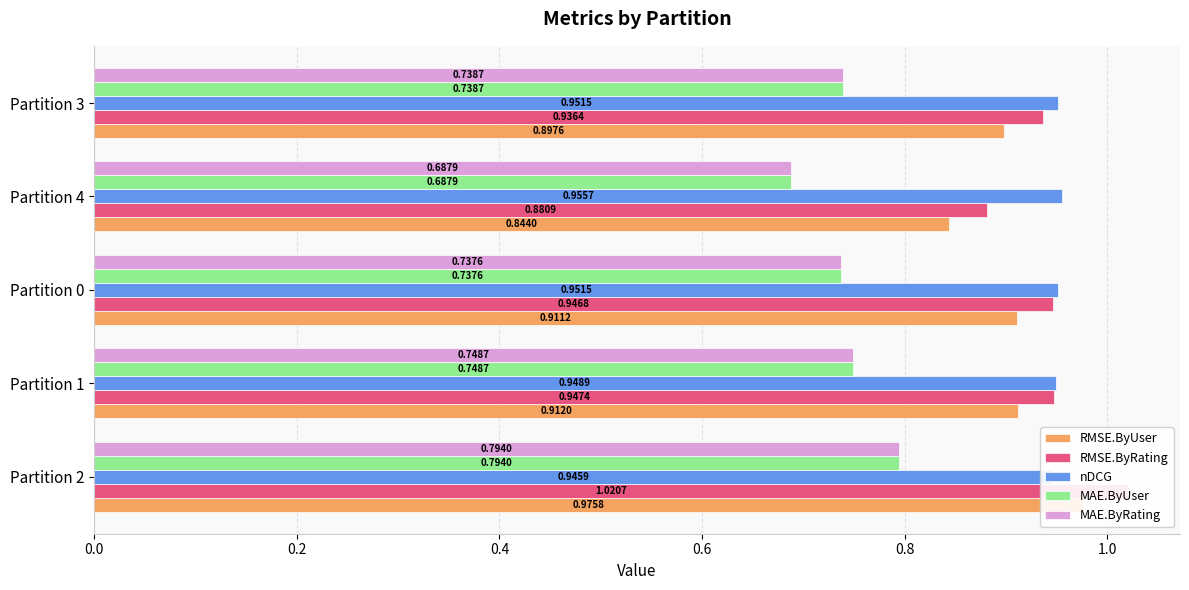

Count the MAE.ByRating values in the range 0 to 1.

5